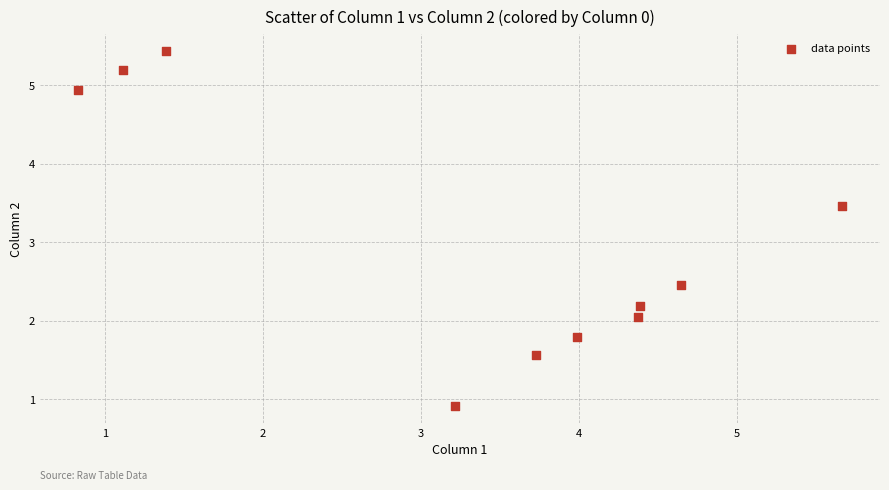

What is the range of X values (max minus min)?

4.8